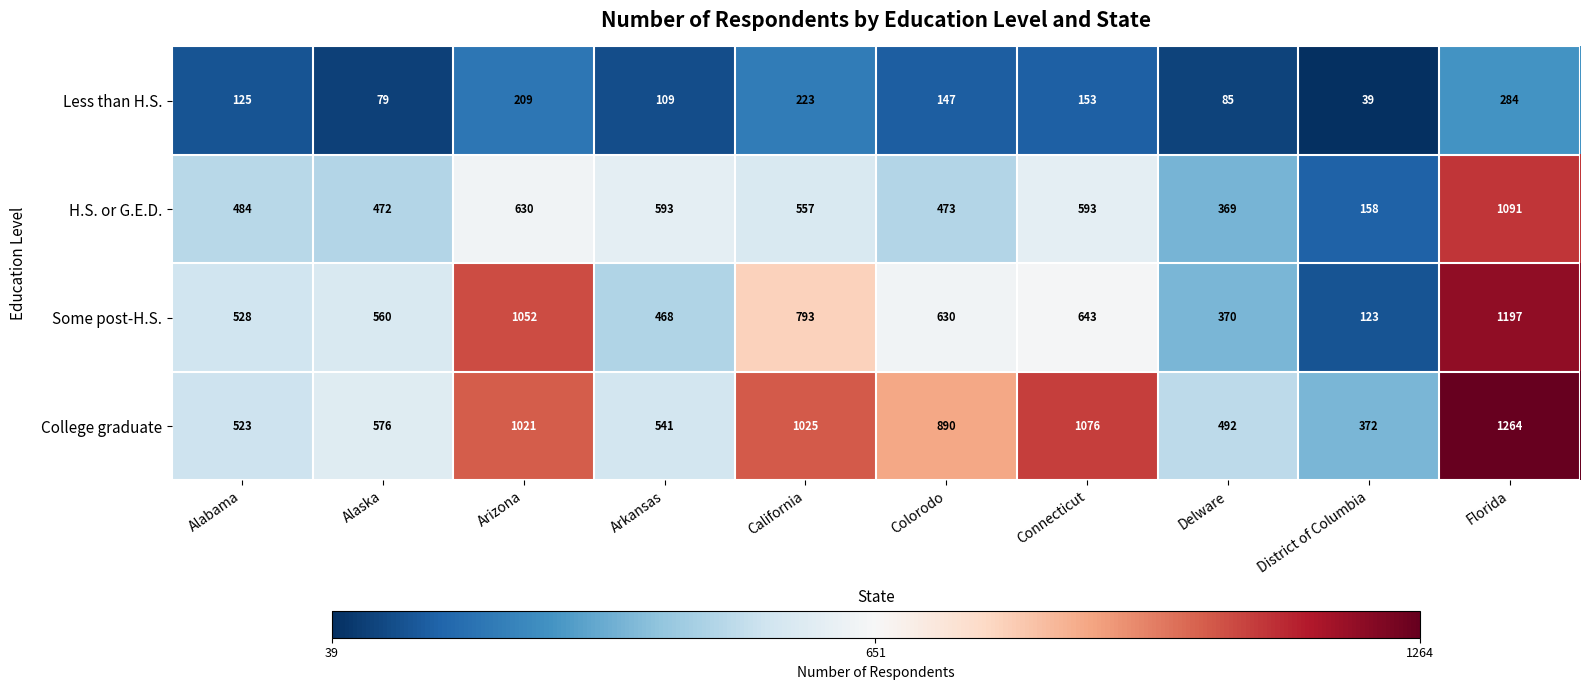

What is the sum of all College graduate values?

7780